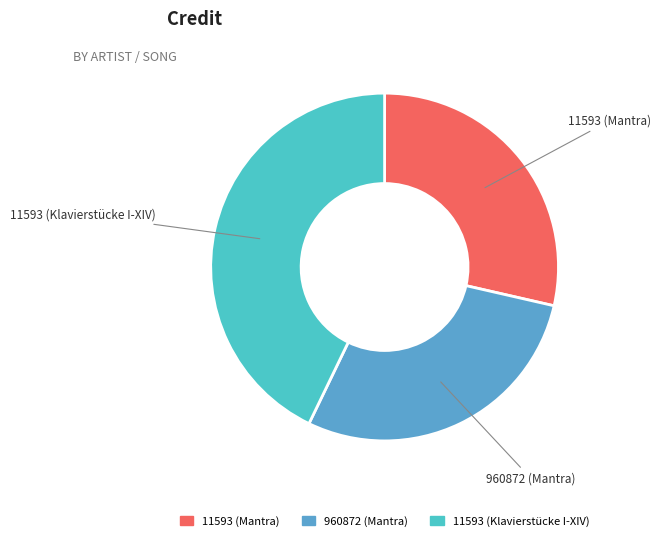

Which slice is the largest?

11593 (Klavierstücke I-XIV)